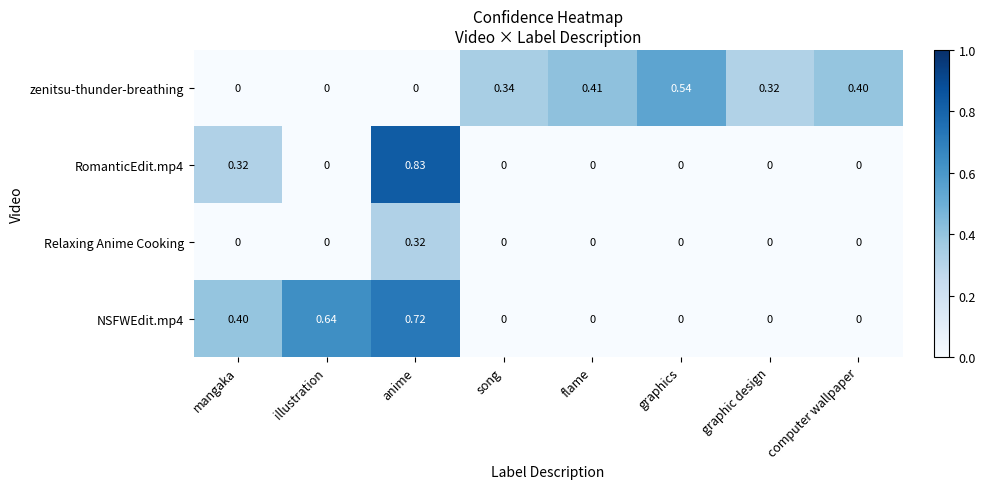

At which category is the sum across all series the highest?

anime